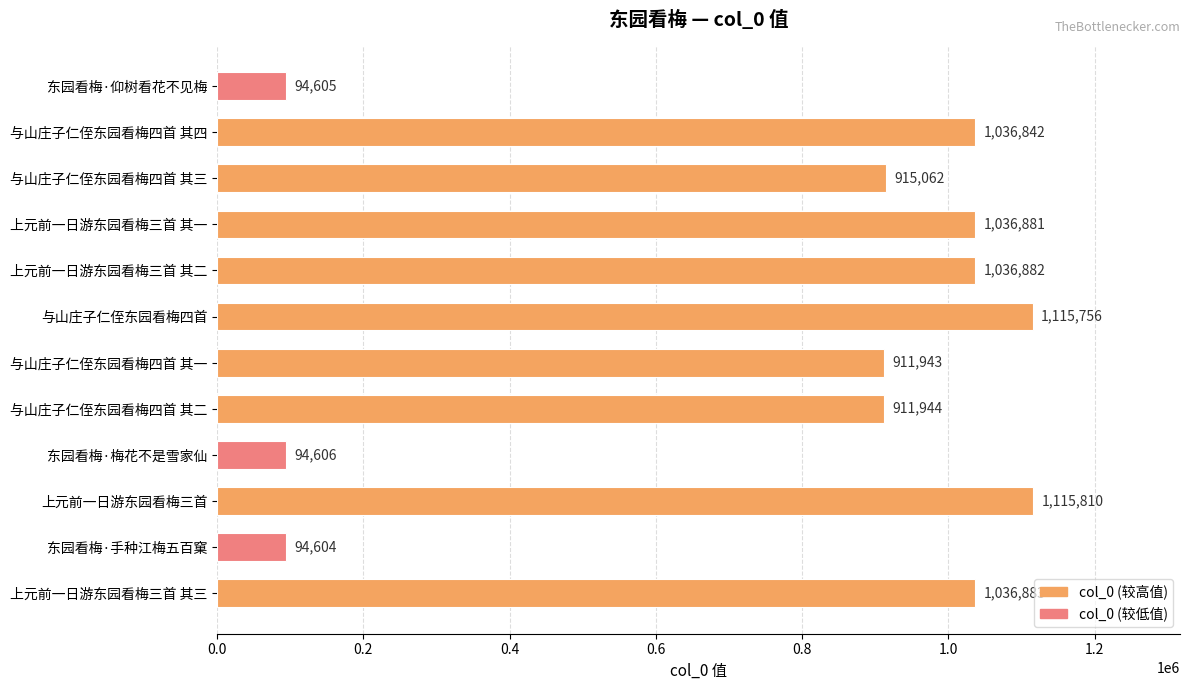

What is the difference between the second highest and second lowest values?

1021151